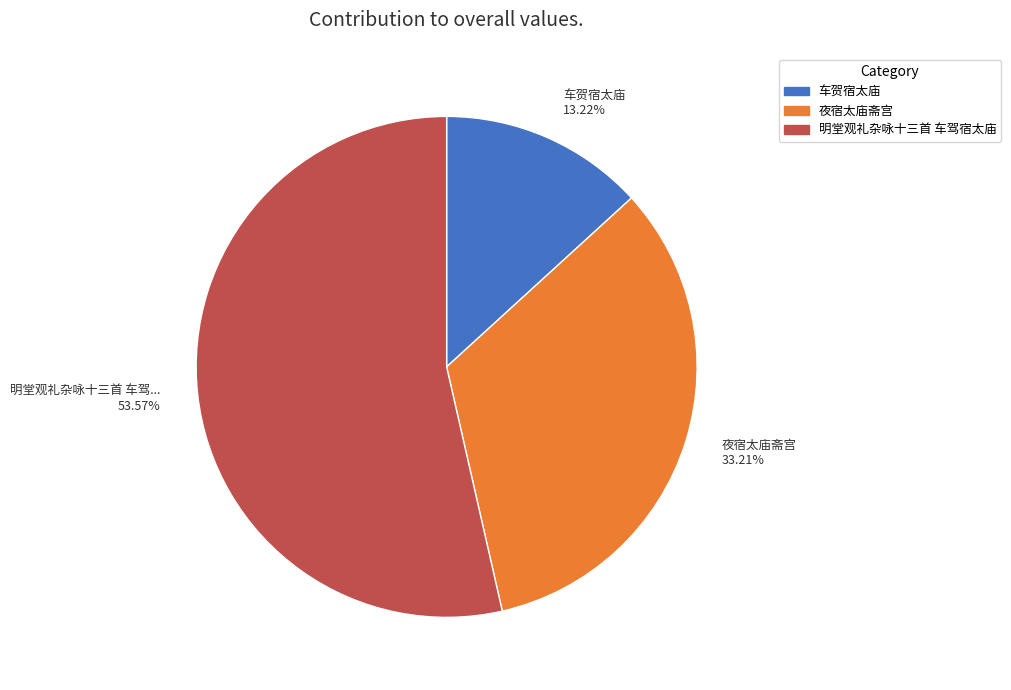

What is the total percentage of 夜宿太庙斋宫 and 车贺宿太庙?

46.4%